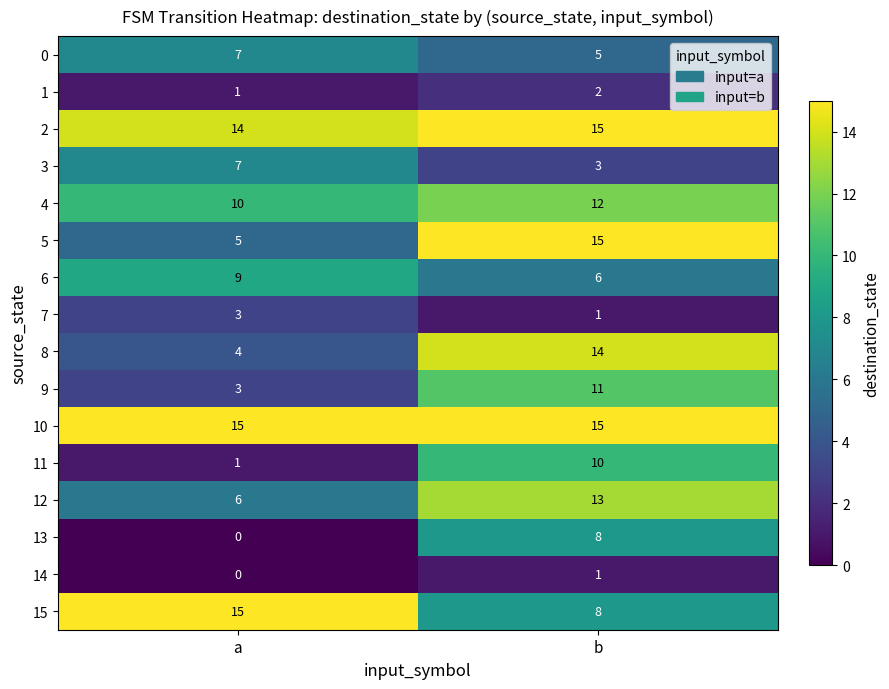

At which category is the sum across all series the highest?

b